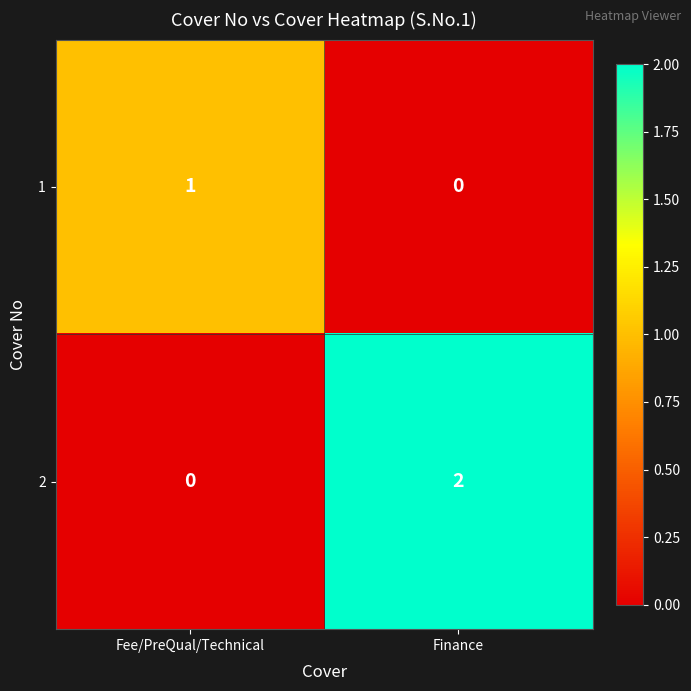

The value of 2 at Finance is 2. True or false?

True